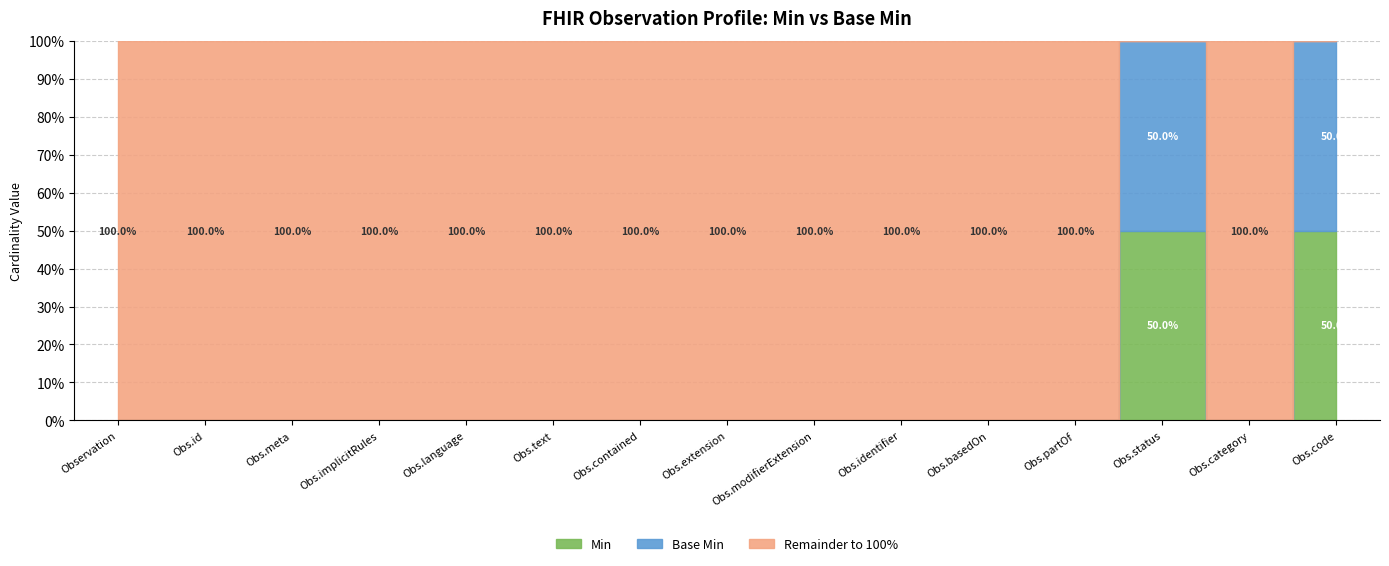

True or false: Base Min and Min cross at least once.

False